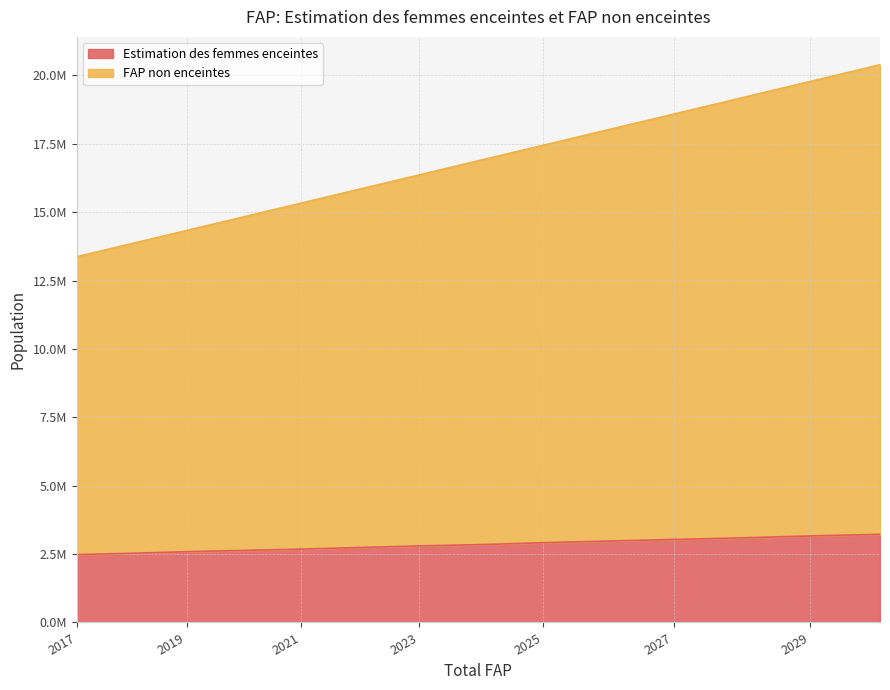

What is the value of the Estimation des femmes enceintes point at the 2nd from the left?

2527889.1